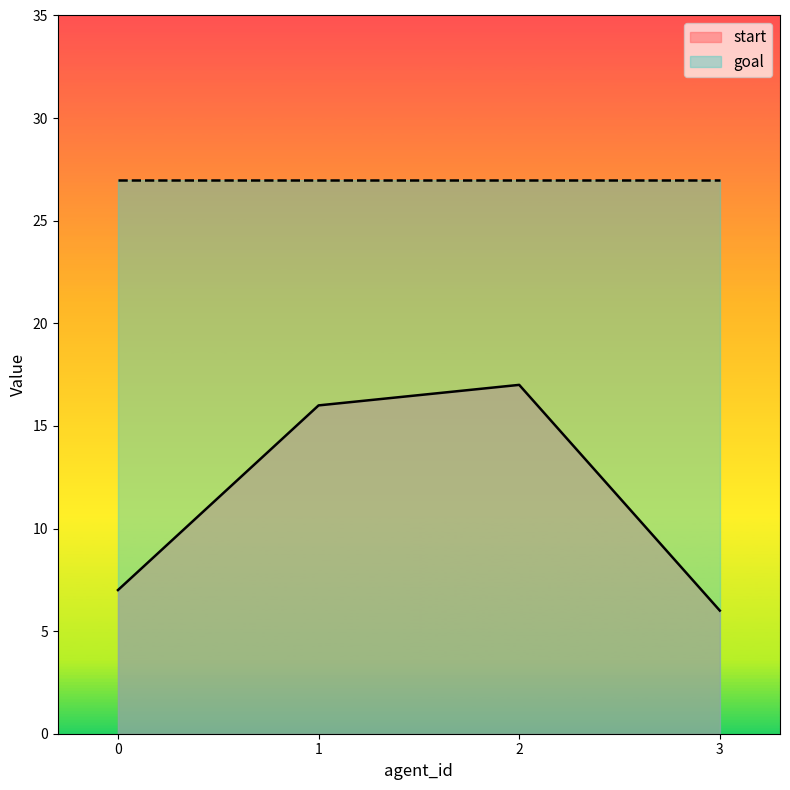

How many points are higher than both their immediate neighbors (excluding endpoints)?

1